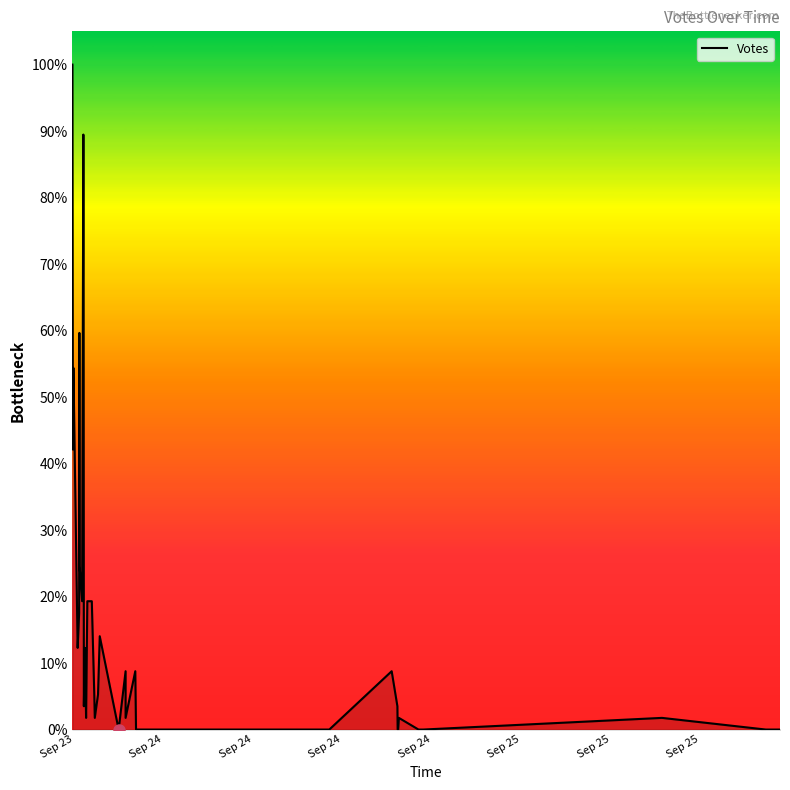

How many distinct data groups are displayed?

1